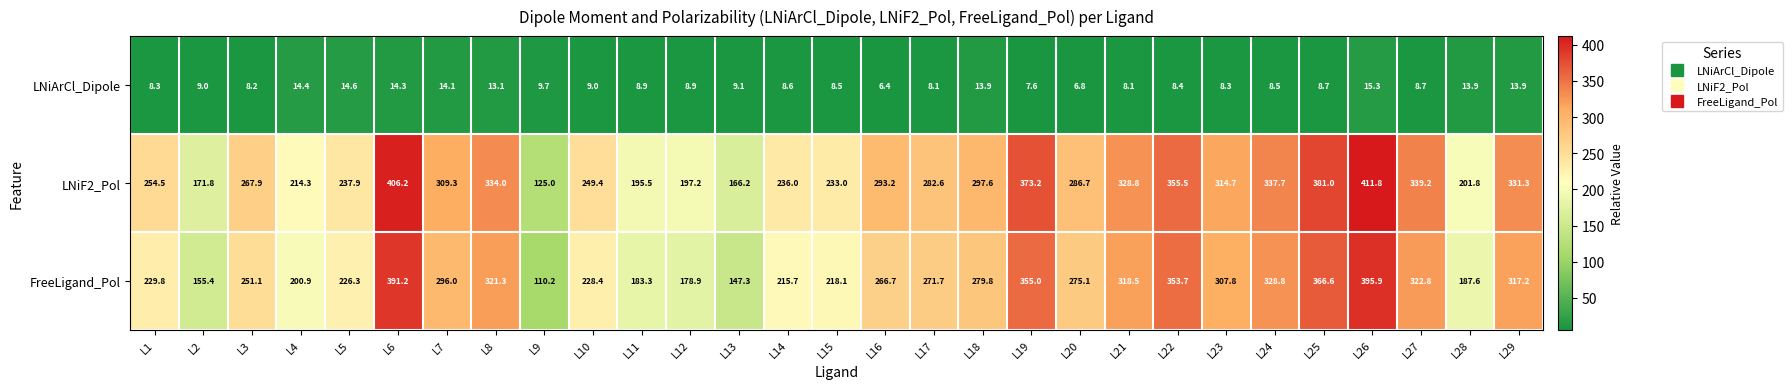

How many data points in LNiArCl_Dipole are less than 8?

3